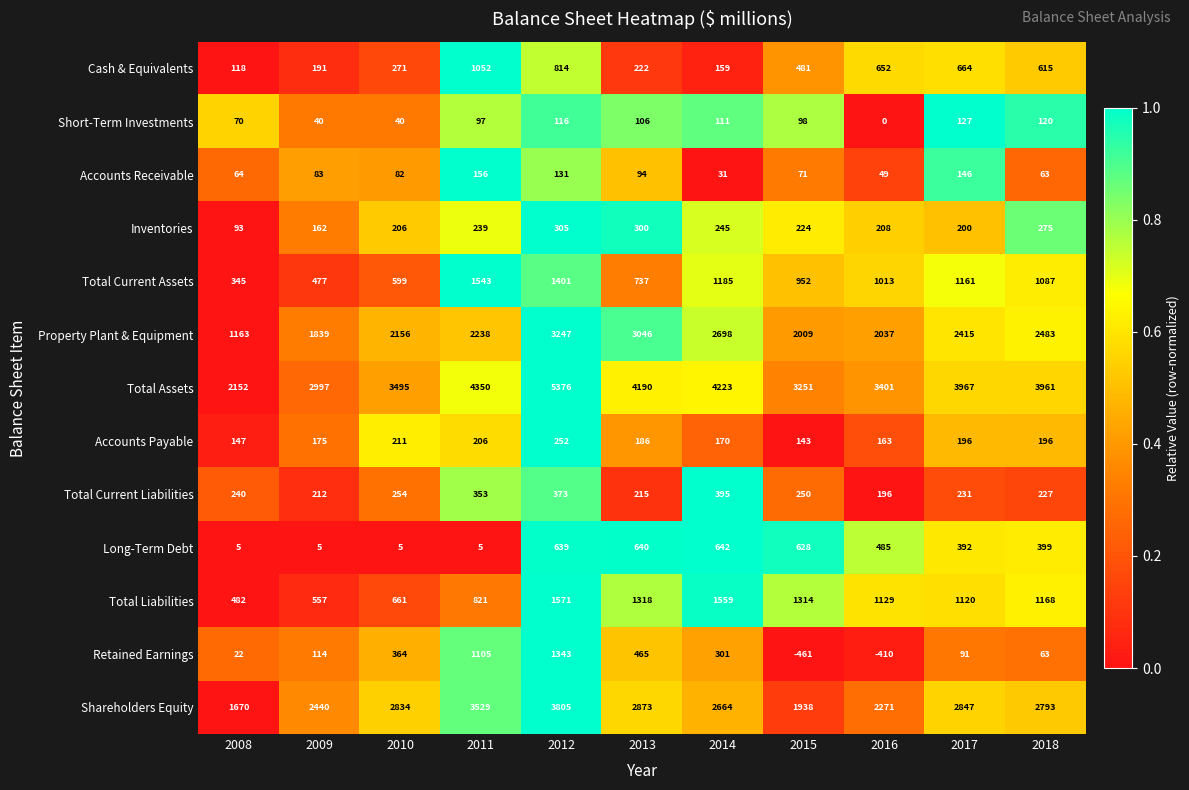

What is the difference between the Total Liabilities values at 2015 and 2016?

185